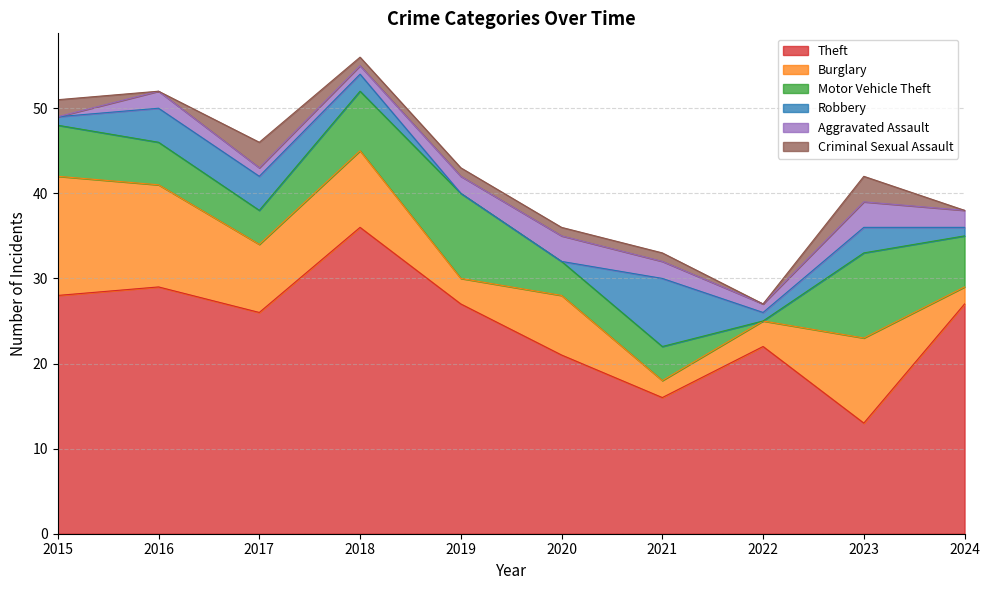

Count the Aggravated Assault values in the range 1 to 2.

7